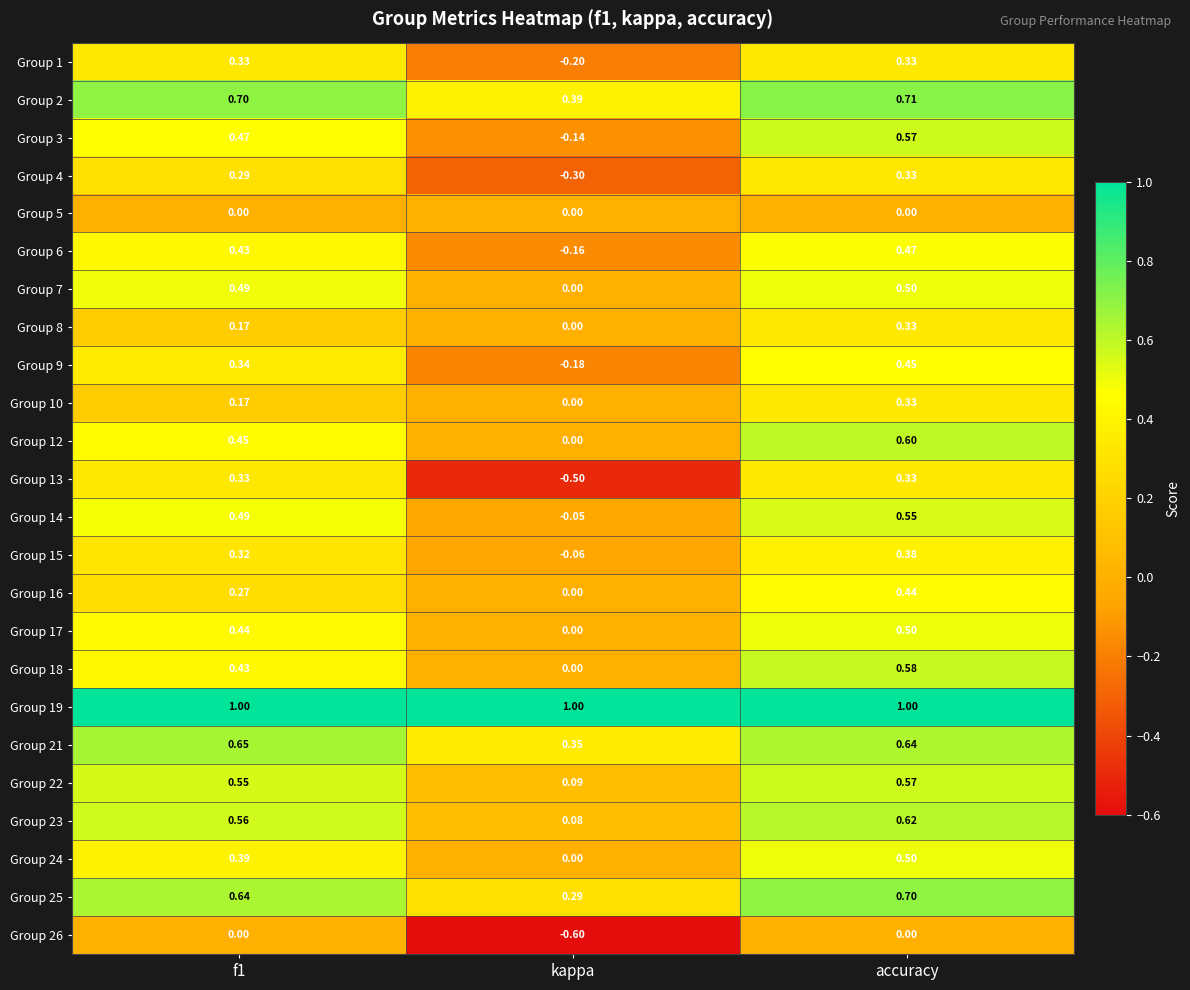

Is the value of Group 10 at accuracy greater than the value of Group 6 at accuracy?

No